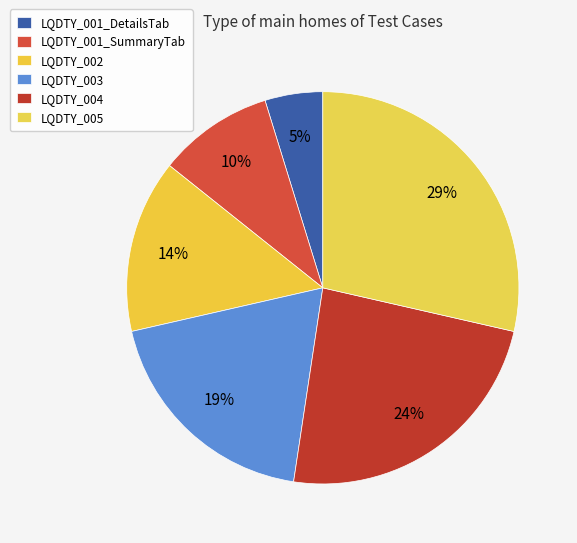

How many segments does this pie chart have?

6